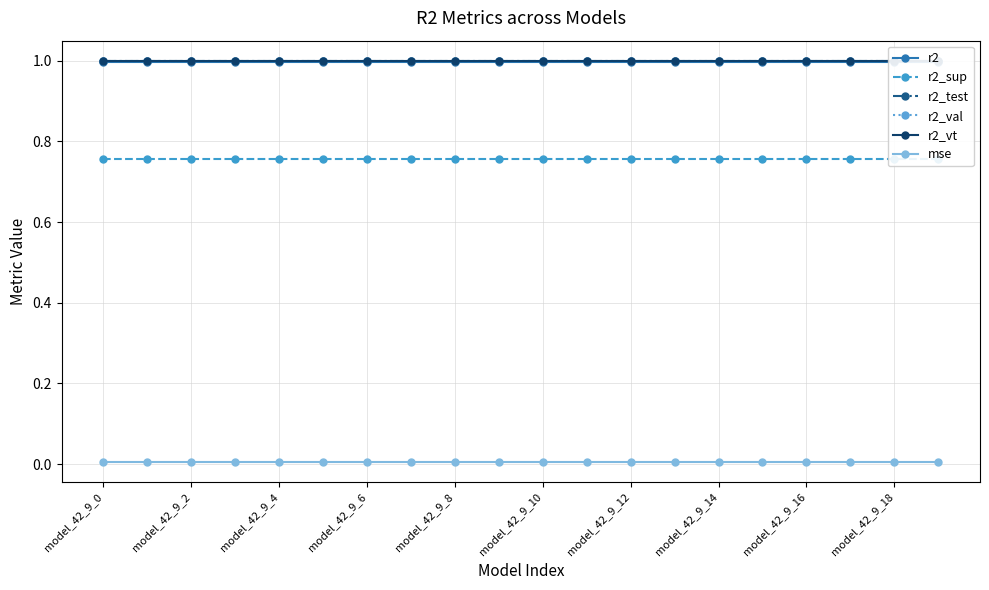

True or false: mse has a value of 0.0 at model_42_9_6.

True